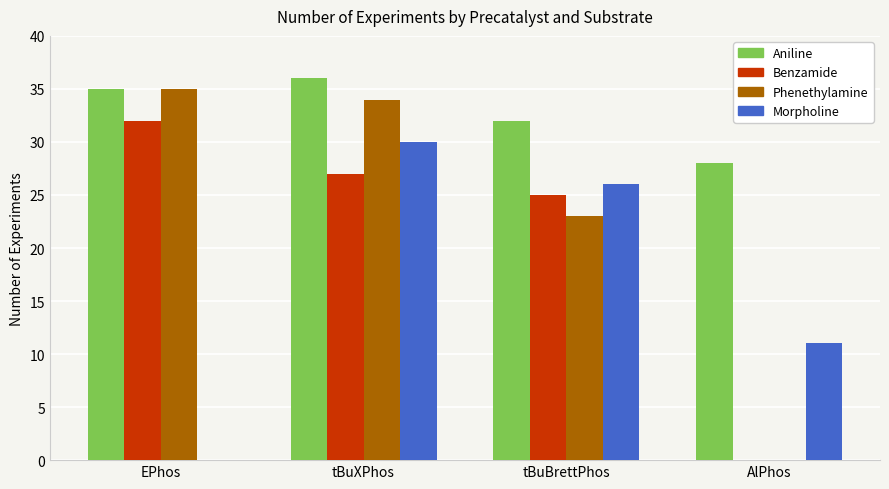

The Benzamide series shows 7.0 at EPhos. True or false?

False